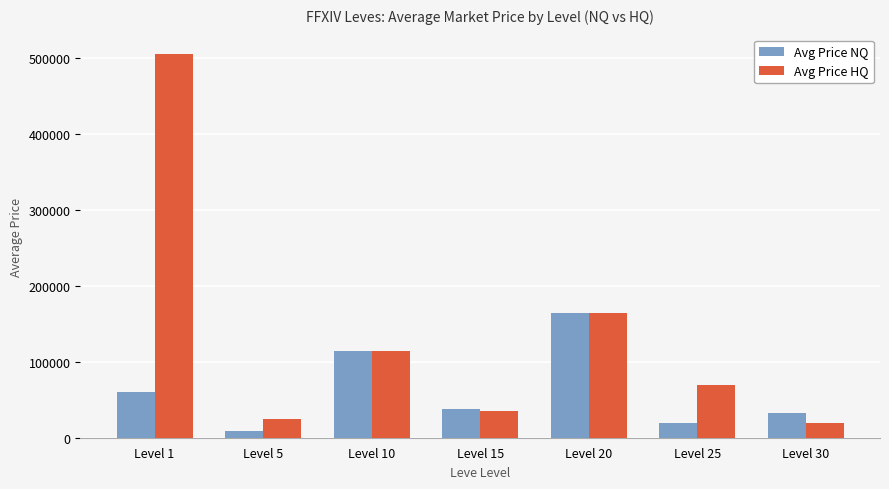

What is the difference between the Avg Price HQ values at Level 25 and Level 30?

49935.0